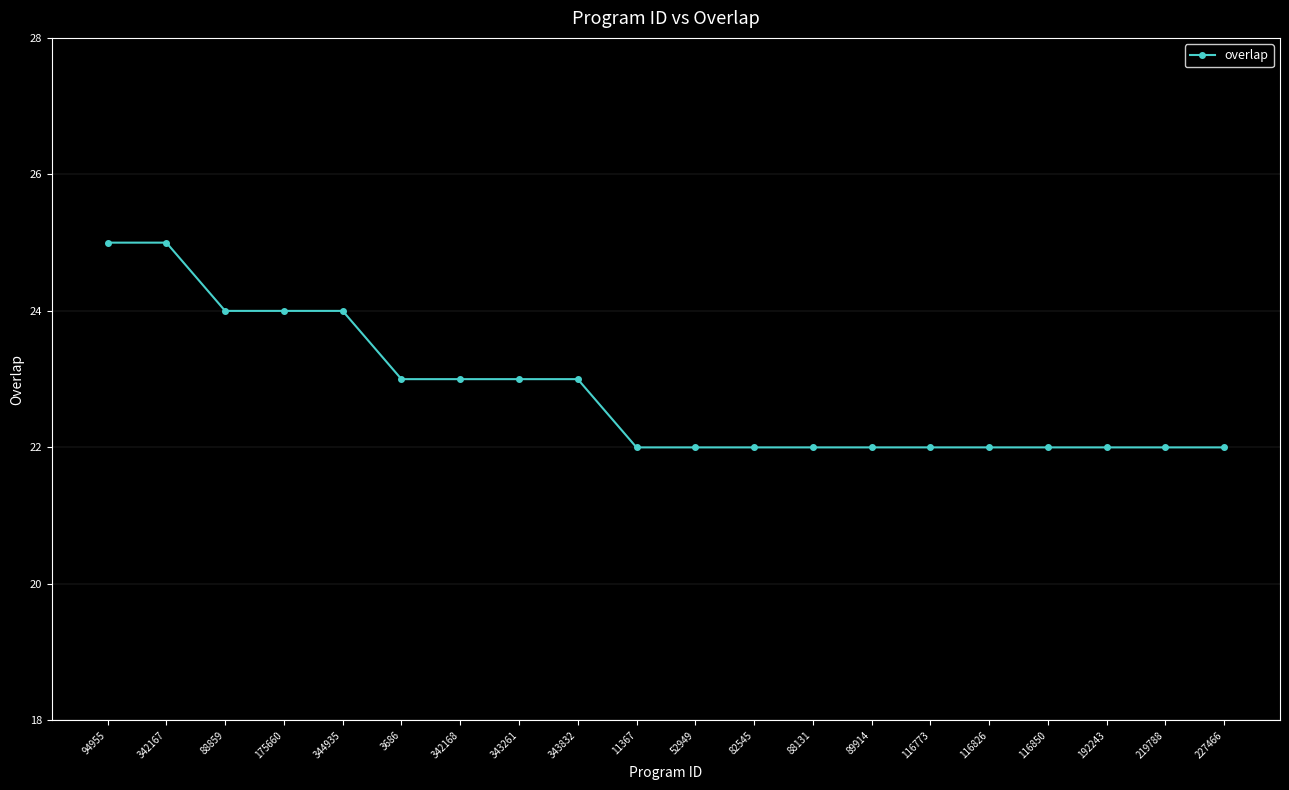

What is the average value?

23